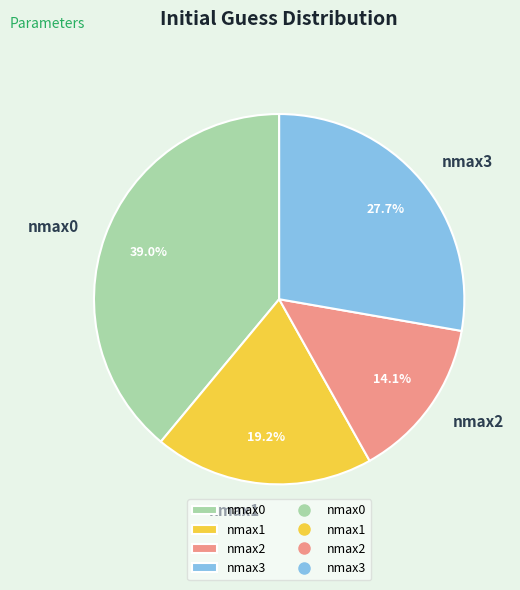

What portion of the pie excludes nmax0?

61.0%